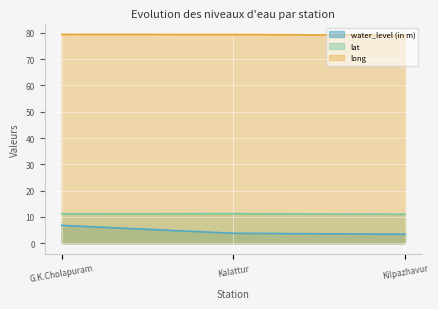

What is the difference between the maximum and minimum values in the water_level (in m) series?

3.4